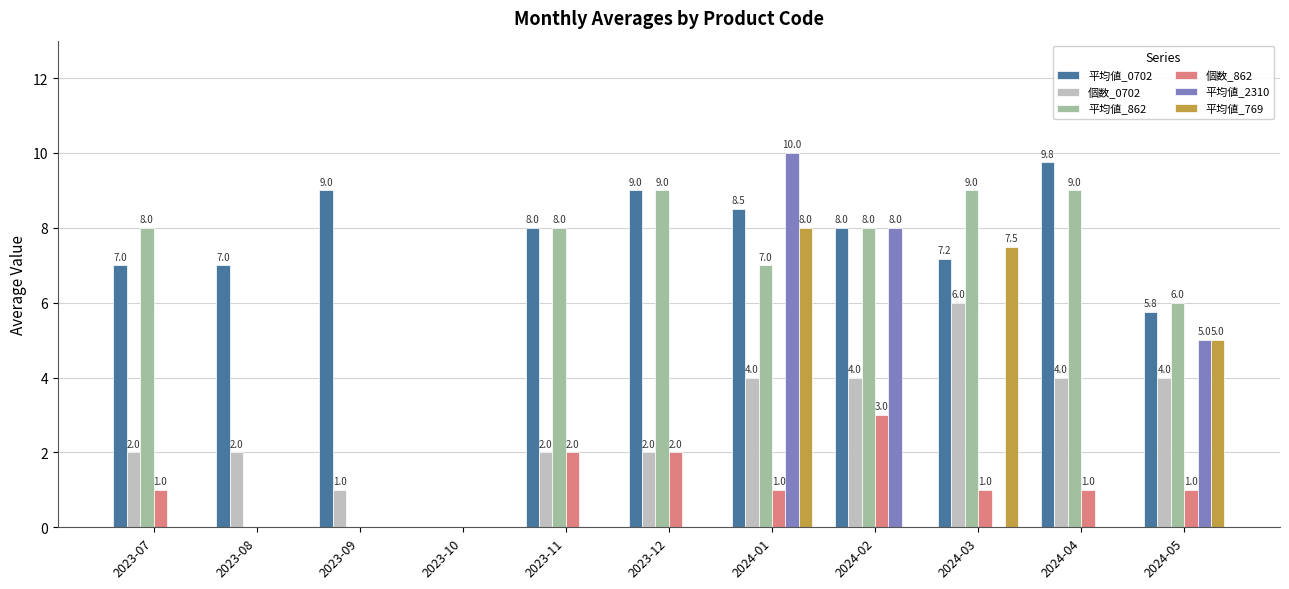

The 平均値_0702 series shows 3.0 at 2024-05. True or false?

False